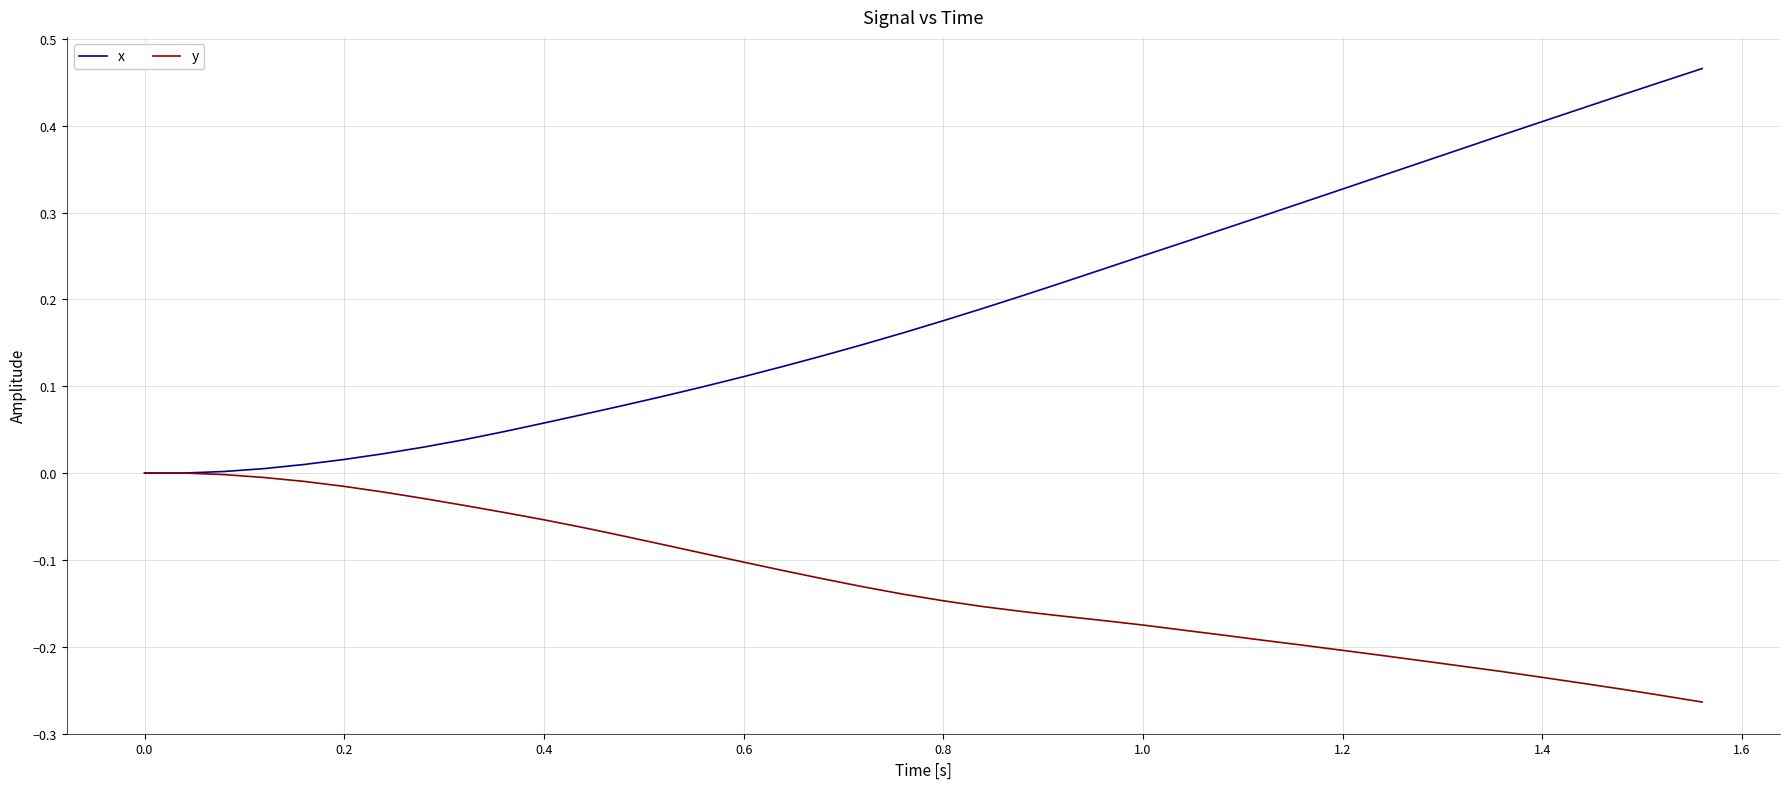

Which series has the largest total across all categories?

x